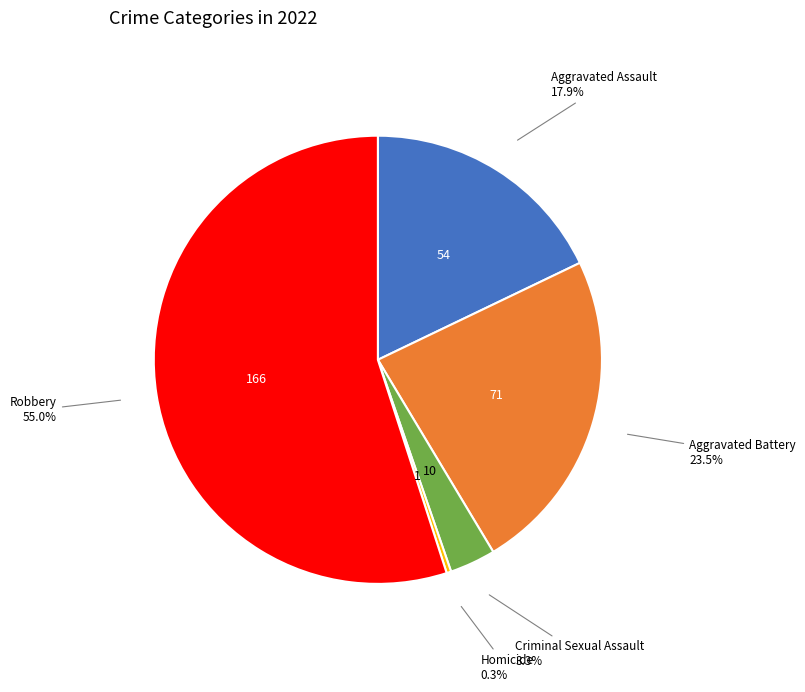

Is there any slice that represents more than half of the pie?

Yes